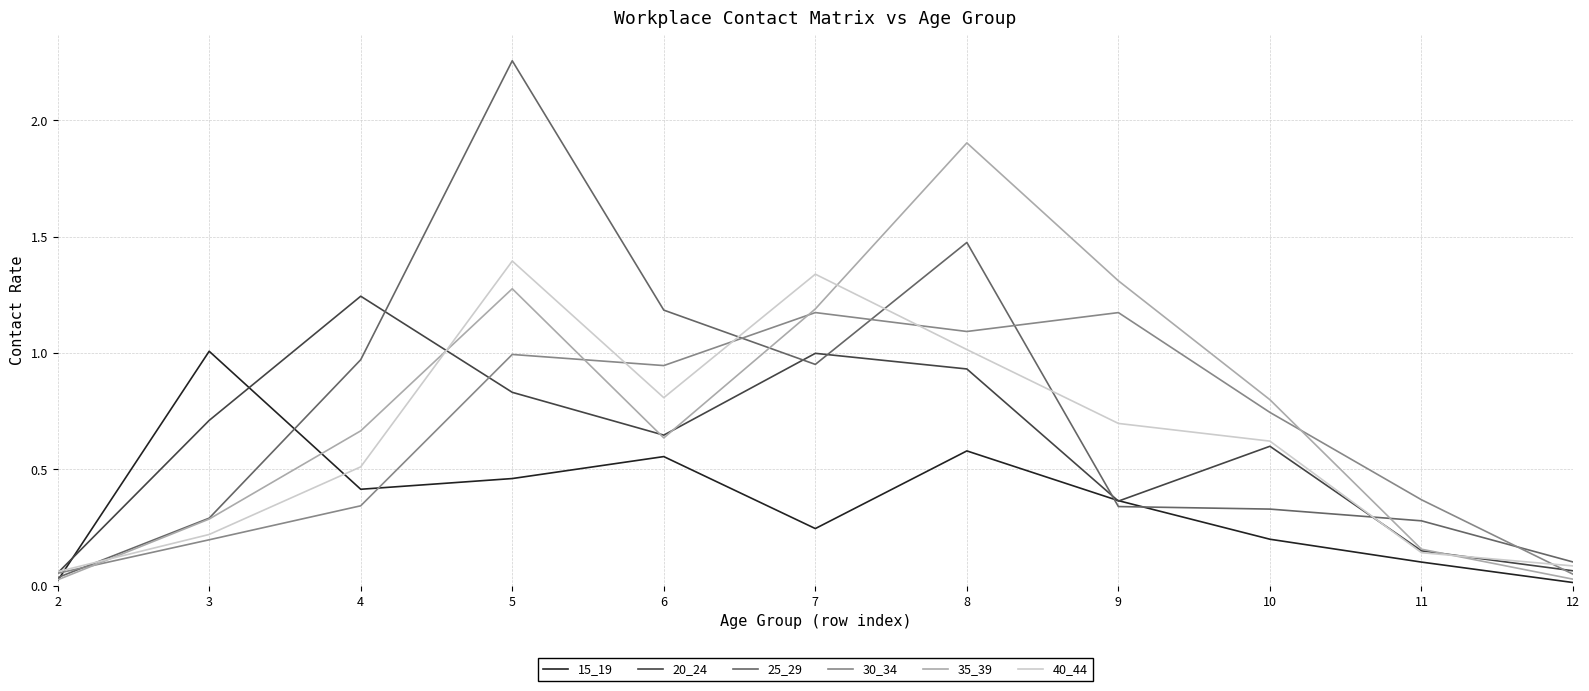

Which category has the highest value in the 40_44 series?

5